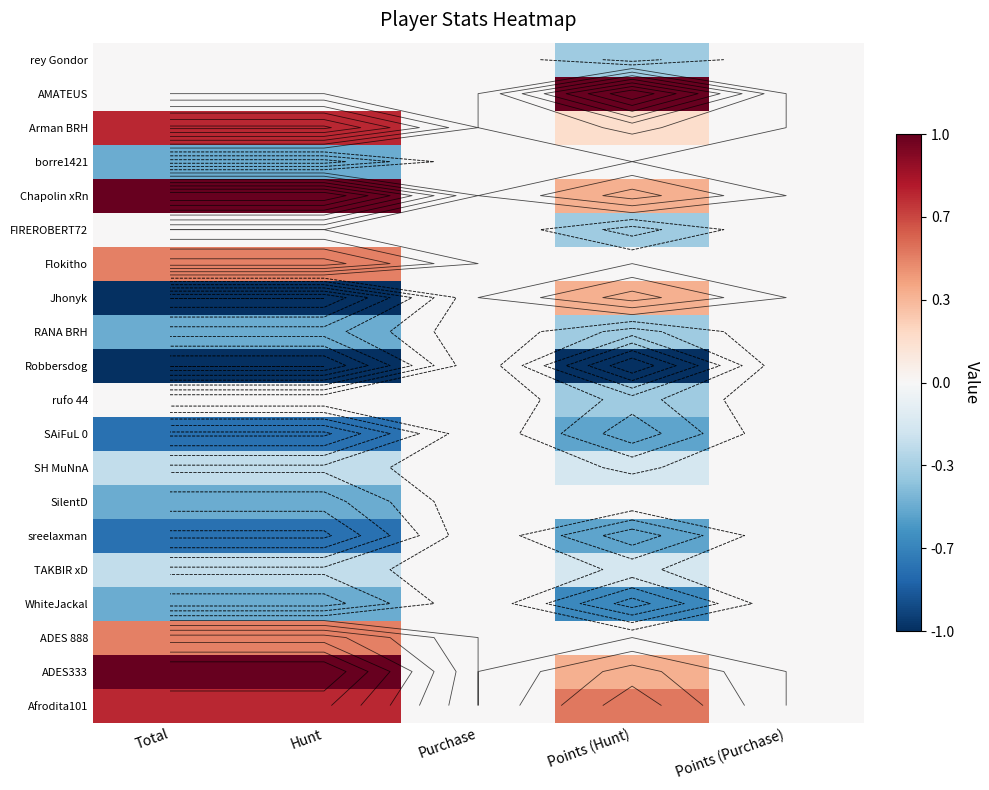

What is the sum of the Robbersdog values at Total and Points (Hunt)?

-2.0